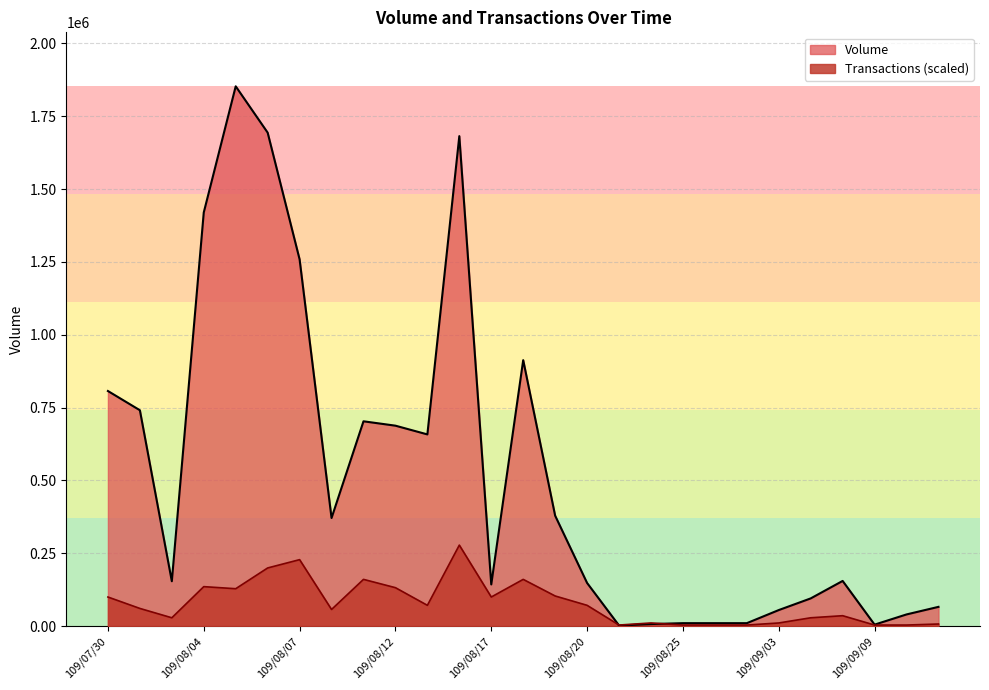

Which series ends up on top after the final intersection of Volume and Transactions?

Volume